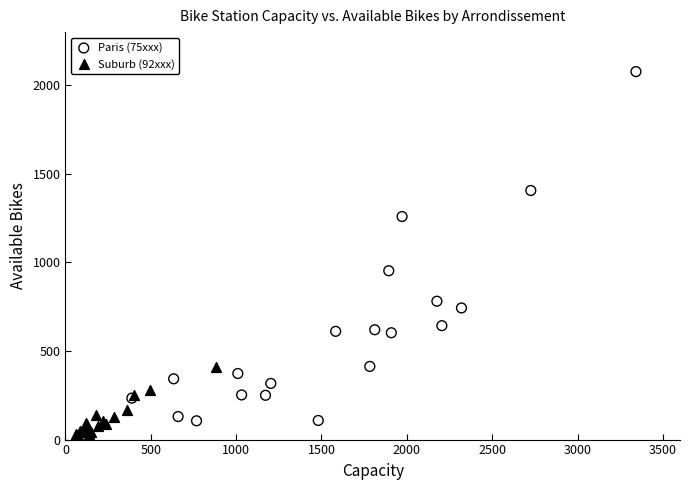

Which series has the widest spread of Y values?

Paris (75xxx)